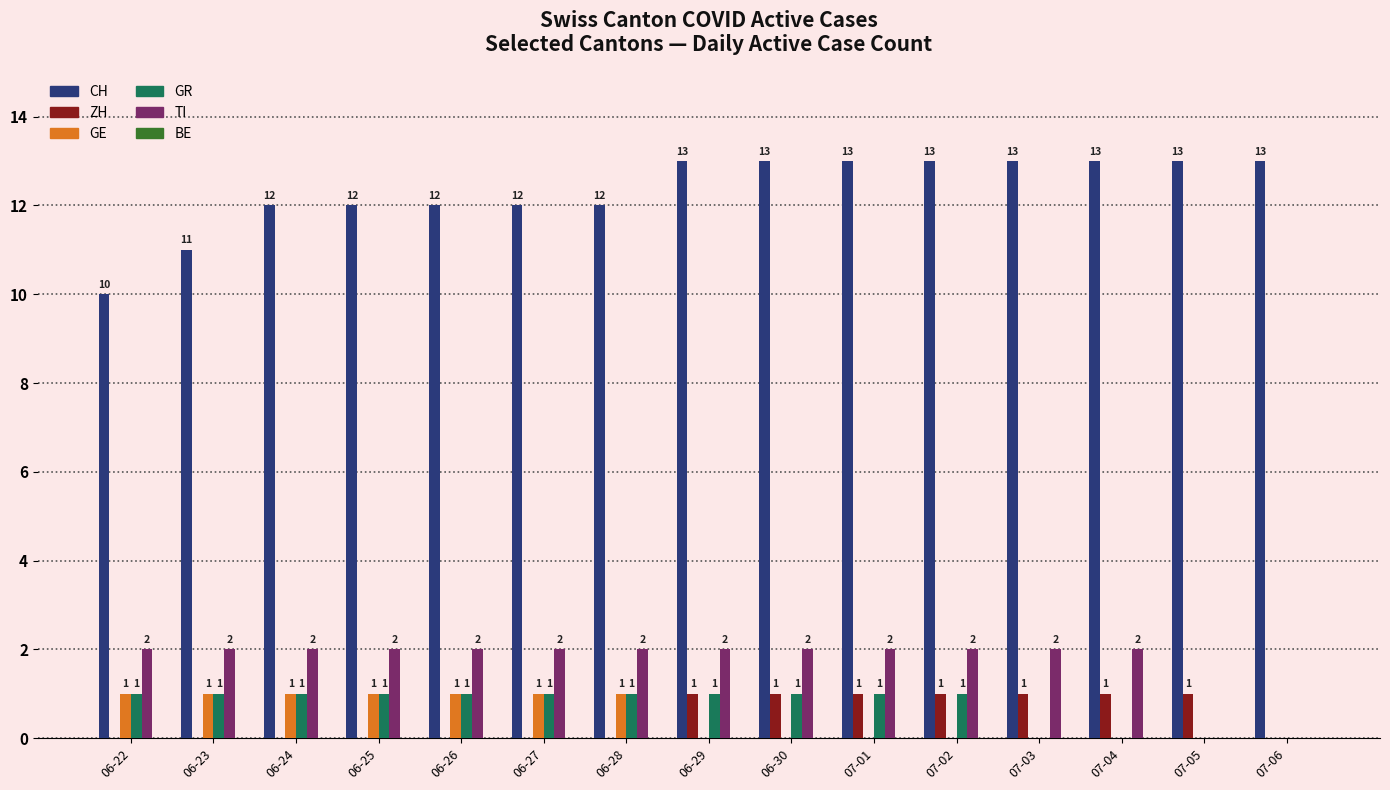

Reading right to left, transcribe all the data shown in this chart.

CH: 07-06=13	07-05=13	07-04=13	07-03=13	07-02=13	07-01=13	06-30=13	06-29=13	06-28=12	06-27=12	06-26=12	06-25=12	06-24=12	06-23=11	06-22=10
ZH: 07-06=0	07-05=1	07-04=1	07-03=1	07-02=1	07-01=1	06-30=1	06-29=1	06-28=0	06-27=0	06-26=0	06-25=0	06-24=0	06-23=0	06-22=0
GE: 07-06=0	07-05=0	07-04=0	07-03=0	07-02=0	07-01=0	06-30=0	06-29=0	06-28=1	06-27=1	06-26=1	06-25=1	06-24=1	06-23=1	06-22=1
GR: 07-06=0	07-05=0	07-04=0	07-03=0	07-02=1	07-01=1	06-30=1	06-29=1	06-28=1	06-27=1	06-26=1	06-25=1	06-24=1	06-23=1	06-22=1
TI: 07-06=0	07-05=0	07-04=2	07-03=2	07-02=2	07-01=2	06-30=2	06-29=2	06-28=2	06-27=2	06-26=2	06-25=2	06-24=2	06-23=2	06-22=2